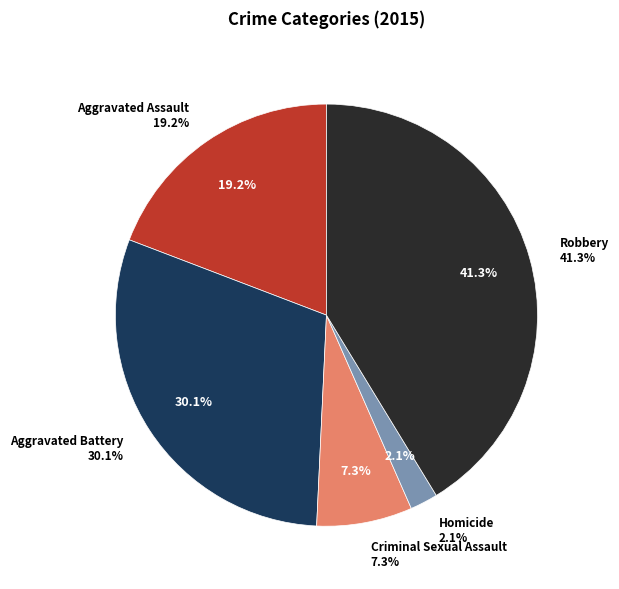

Count the number of slices in the pie.

5